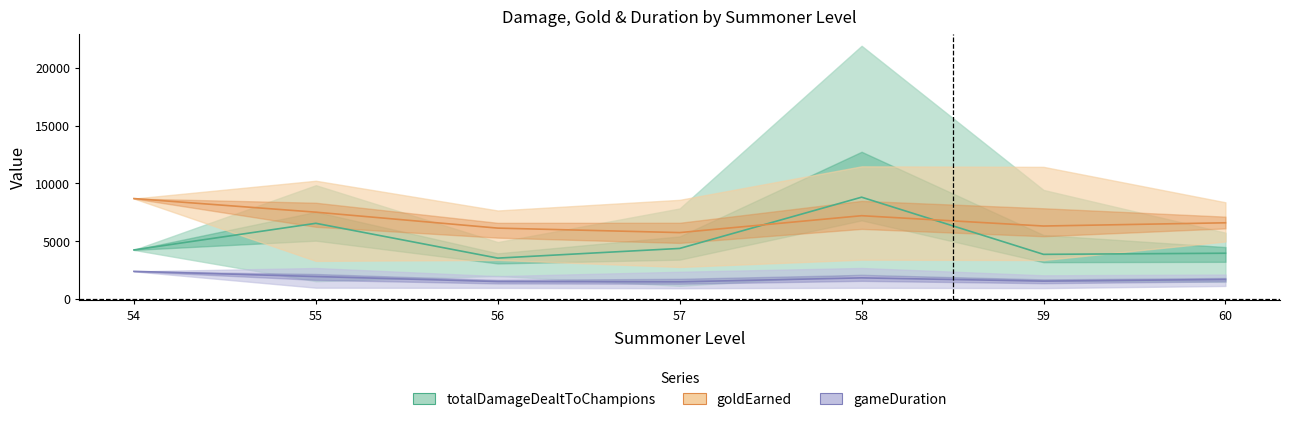

What is the total value across all series at 58?

17820.4